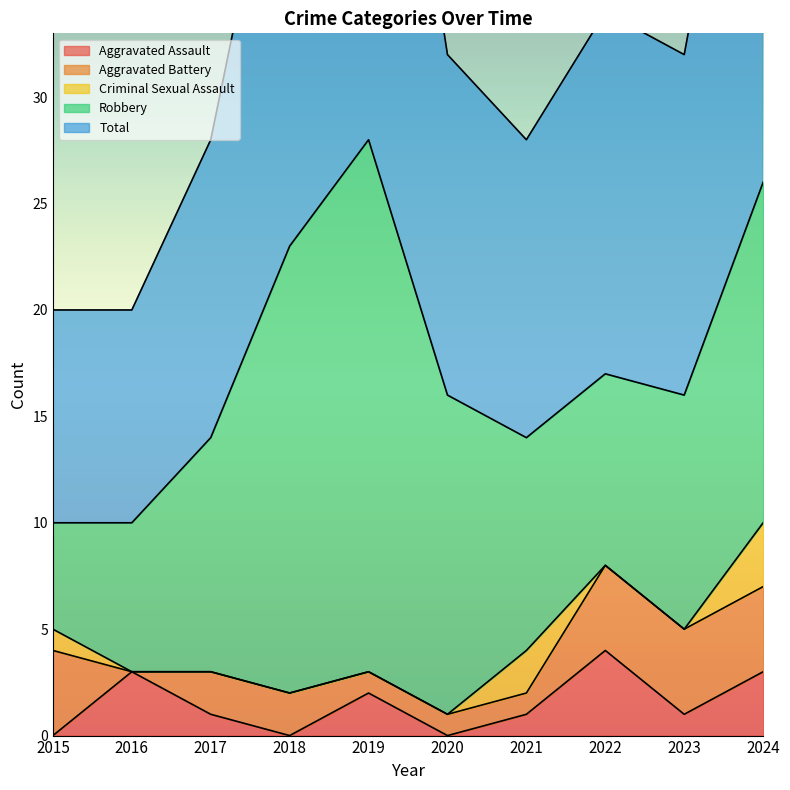

In Aggravated Battery, how many points are lower than both neighbors (excluding endpoints)?

1